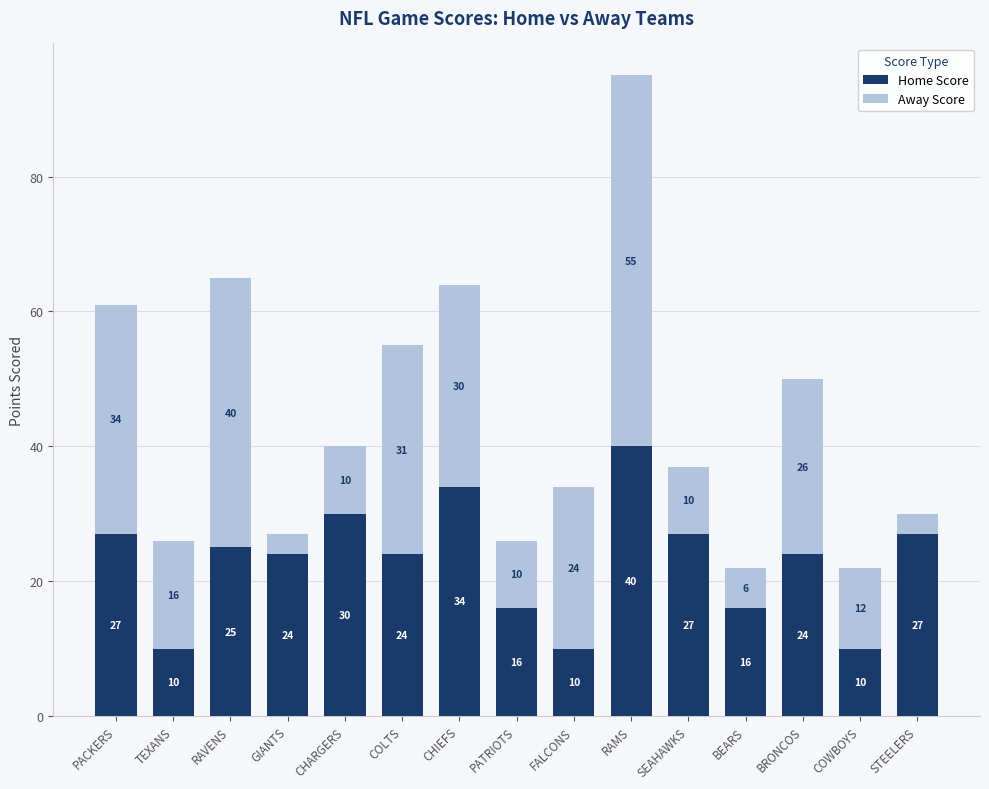

Reading left to right, list the values for the Home Score series.

PACKERS=27	TEXANS=10	RAVENS=25	GIANTS=24	CHARGERS=30	COLTS=24	CHIEFS=34	PATRIOTS=16	FALCONS=10	RAMS=40	SEAHAWKS=27	BEARS=16	BRONCOS=24	COWBOYS=10	STEELERS=27